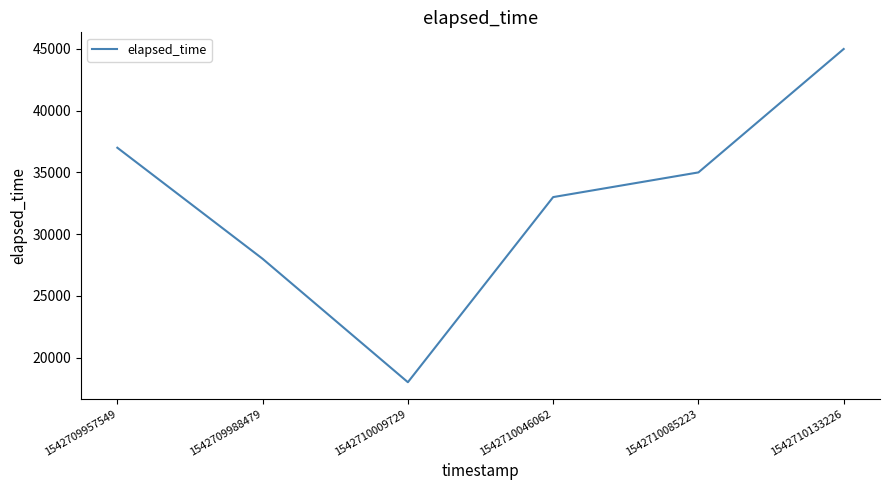

What is the greatest value displayed?

45000